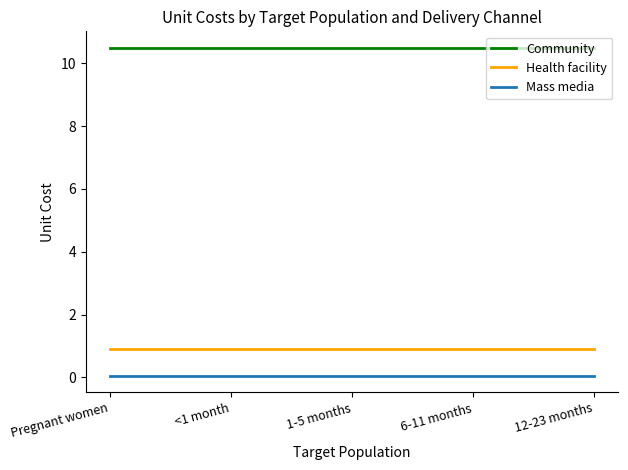

True or false: Health facility and Mass media intersect in this chart.

False